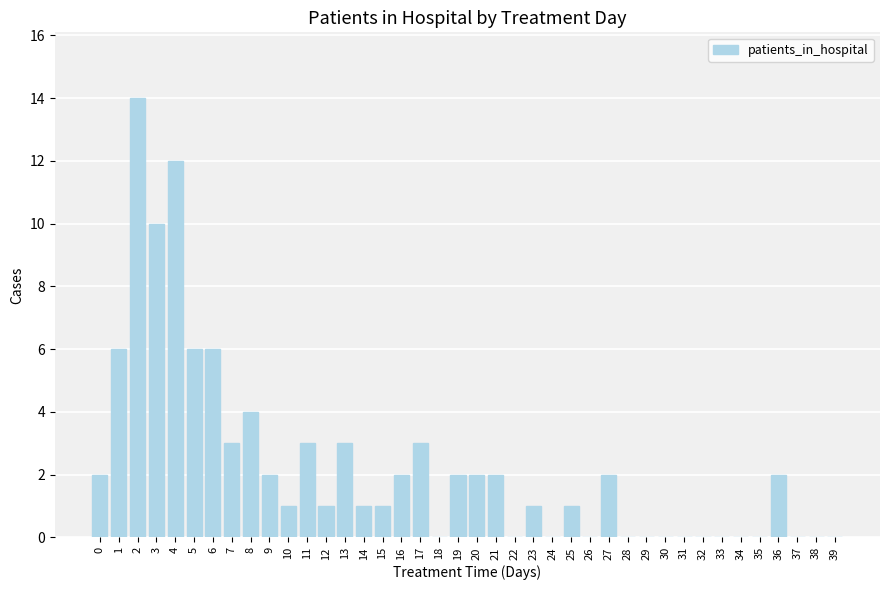

Reading left to right, what are all the values shown in this chart?

0=2	1=6	2=14	3=10	4=12	5=6	6=6	7=3	8=4	9=2	10=1	11=3	12=1	13=3	14=1	15=1	16=2	17=3	18=0	19=2	20=2	21=2	22=0	23=1	24=0	25=1	26=0	27=2	28=0	29=0	30=0	31=0	32=0	33=0	34=0	35=0	36=2	37=0	38=0	39=0